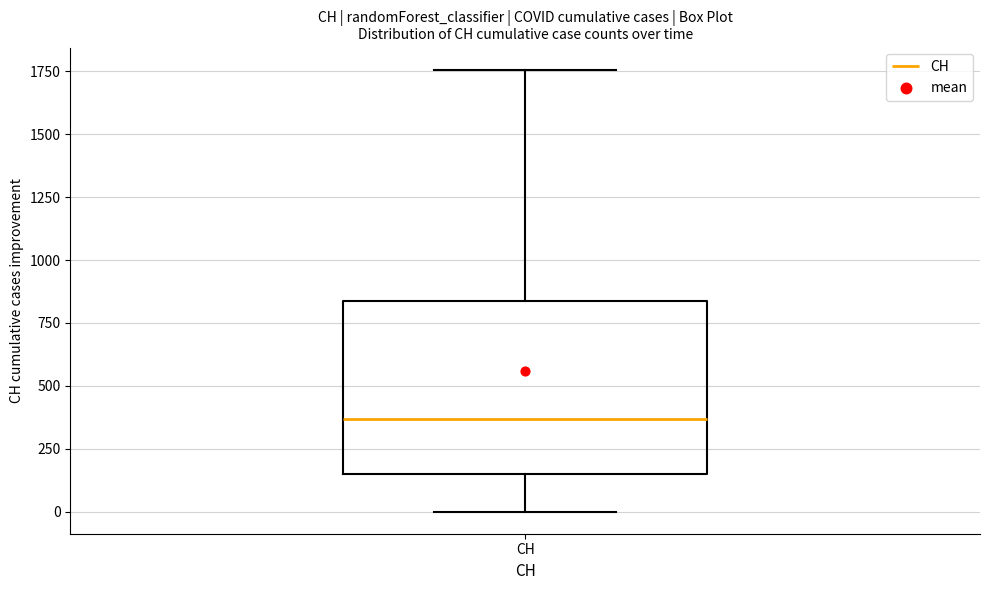

Read this box plot against the y-axis: the position of the median line, the range covered by the box, and the ends of both whiskers. The values are not printed on the chart, so give them approximately, as read against the axis.

median 350, box 150 to 850, whiskers 0 to 1750